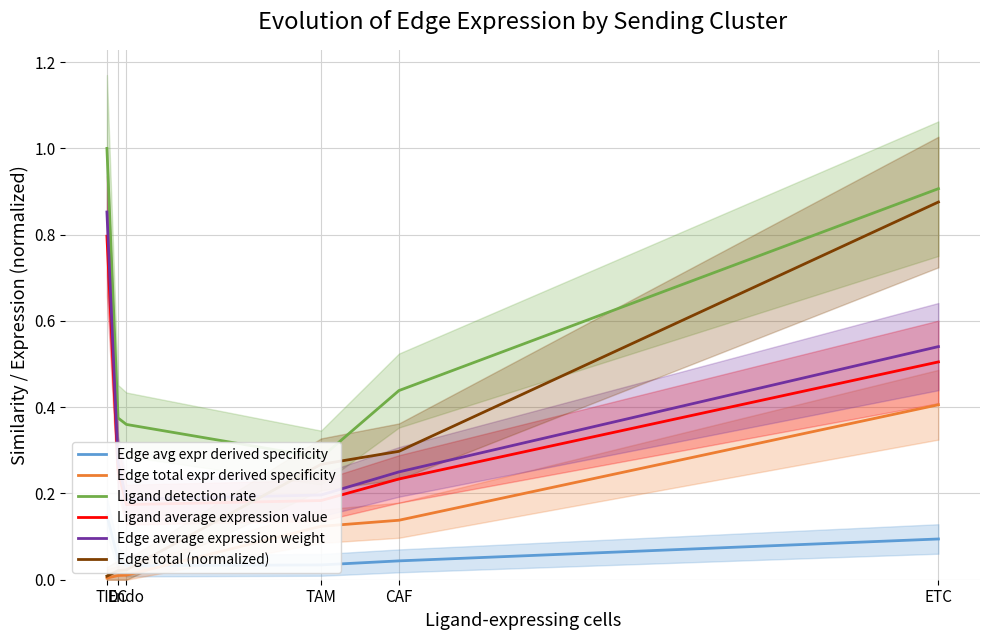

What is the sum of the Ligand average expression value values at TAM and CAF?

0.4